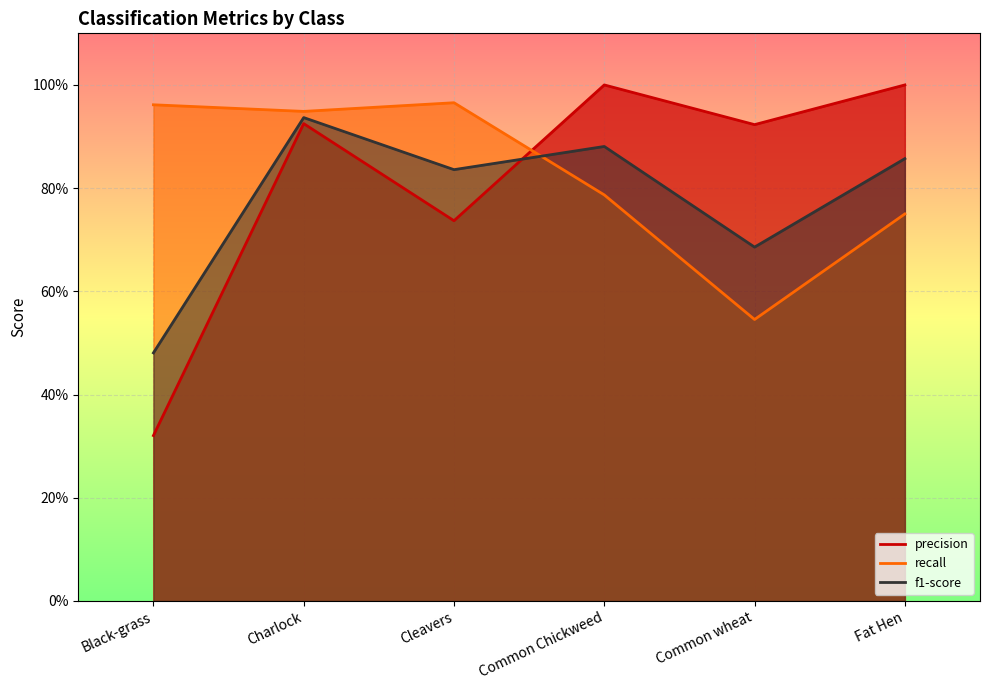

Rank the categories by recall value from lowest to highest.

Common wheat, Fat Hen, Common Chickweed, Charlock, Black-grass, Cleavers